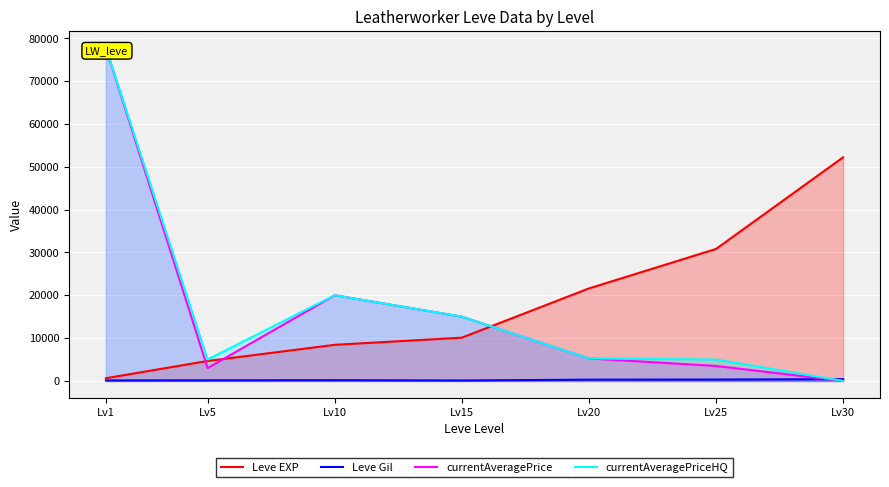

Is the value of Leve EXP at Lv1 greater than the value of Leve Gil at Lv15?

Yes